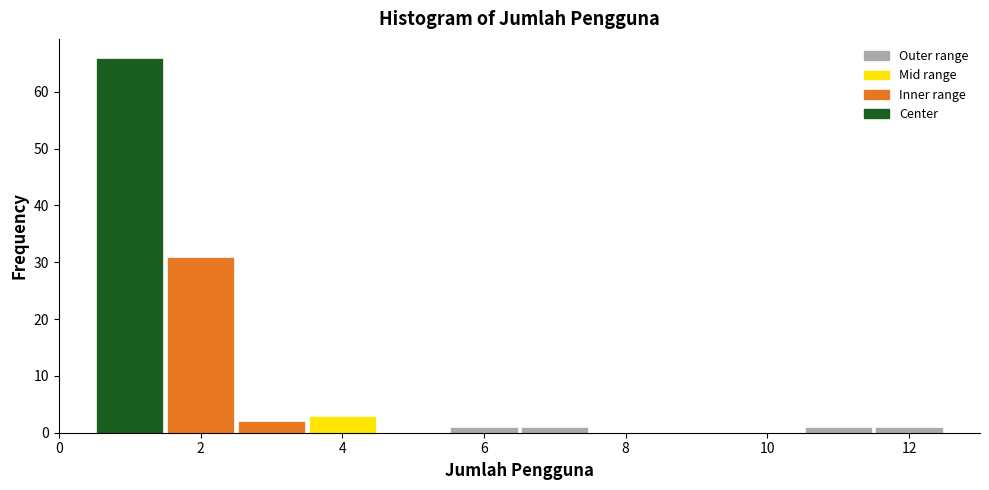

What is the height of the bar covering 2.5 to 3.5 on the x-axis? Neither the bar edges nor the heights are printed on the chart, so give them approximately, as read against the axes.

2